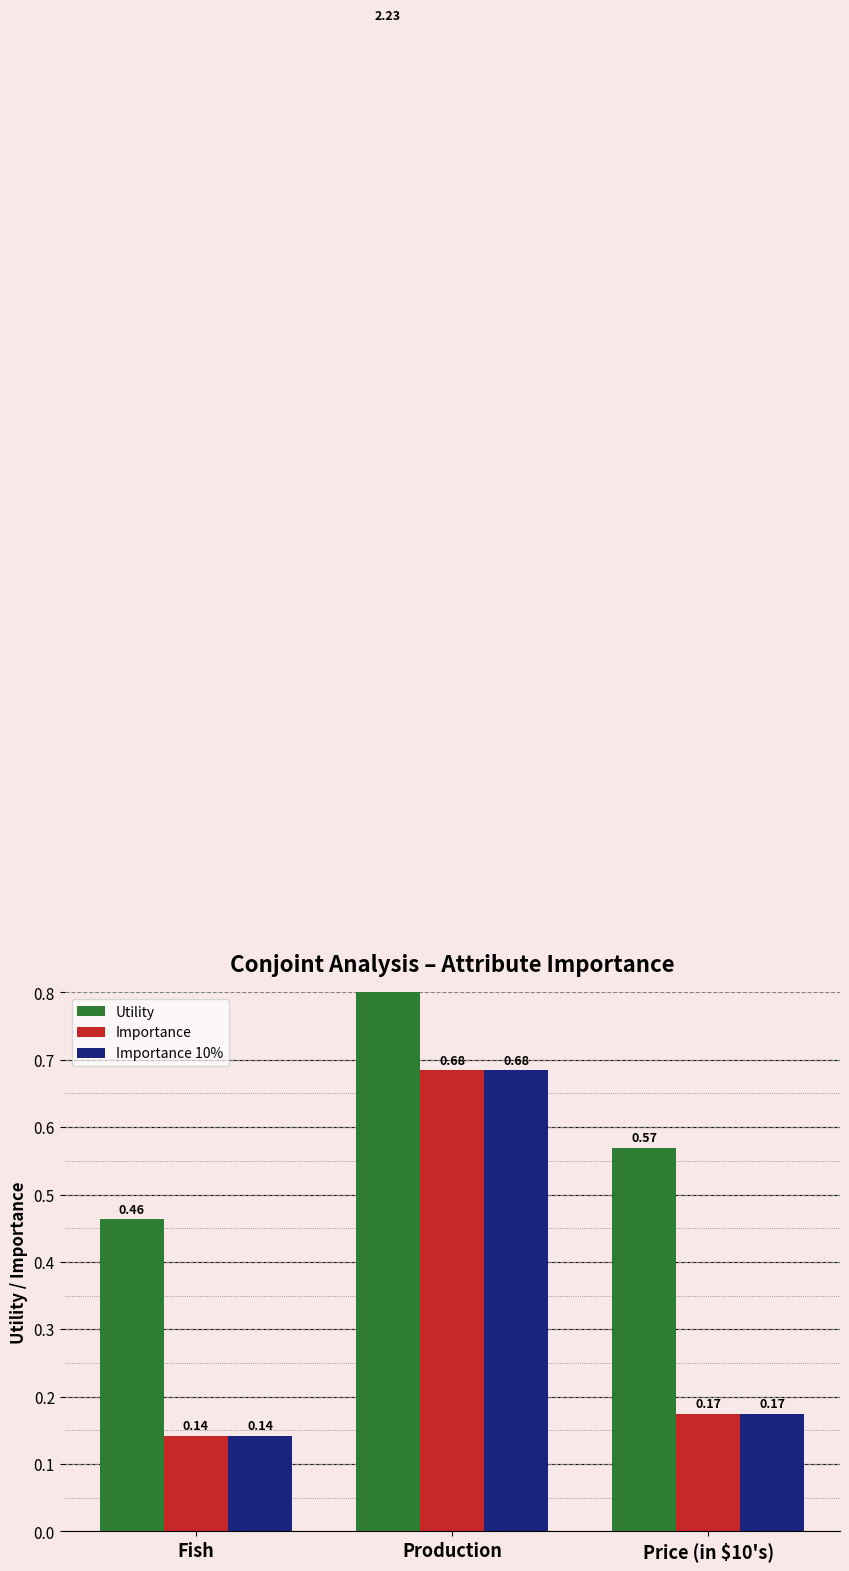

True or false: Utility has a value of 0.7 at Price (in $10's).

False